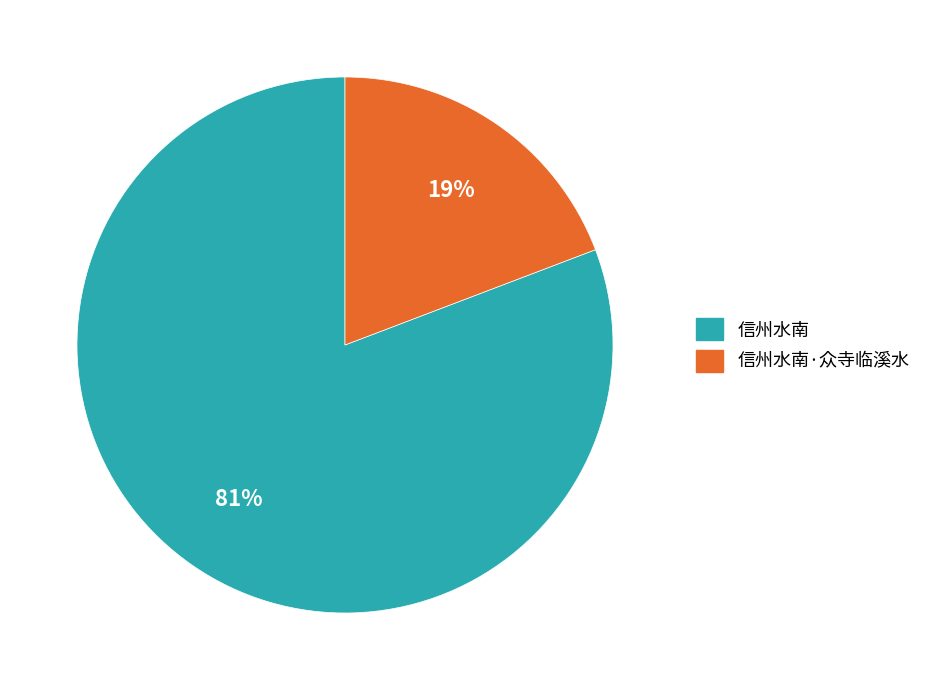

True or false: 信州水南 accounts for 68% of the total.

False